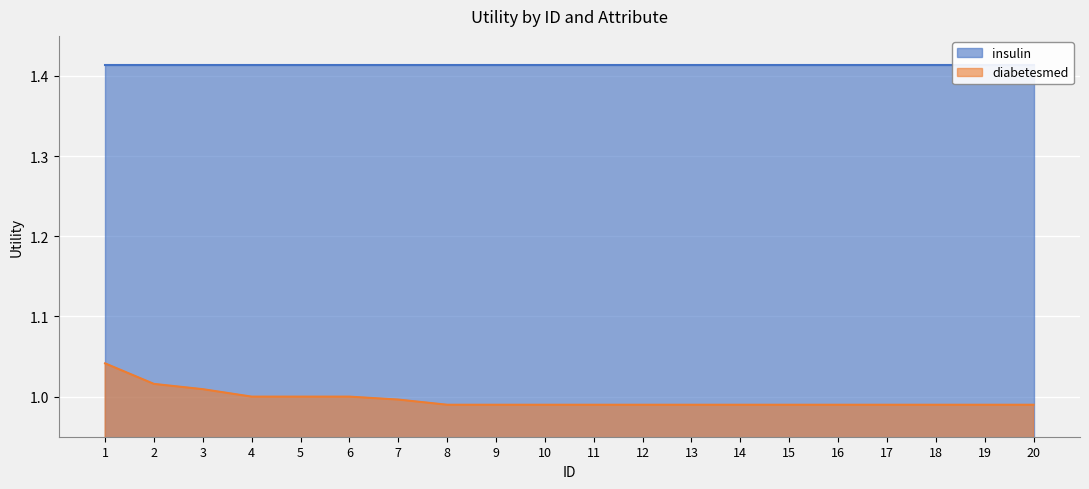

At which category does the chart reach its minimum across all series?

8